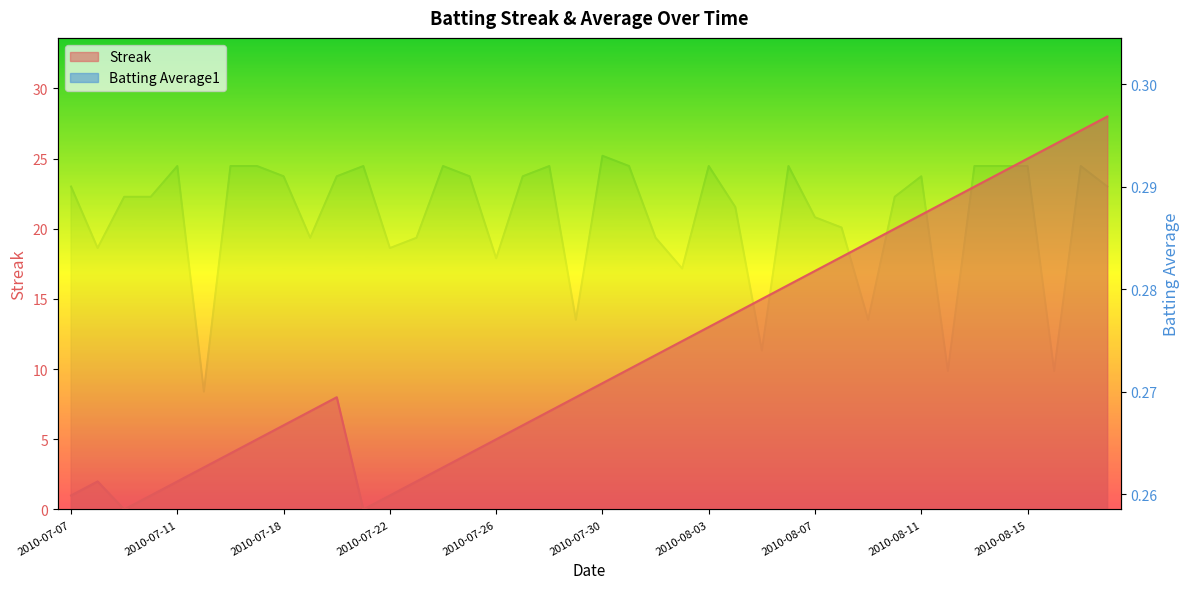

Read the Streak value at 2010-07-23.

2.0